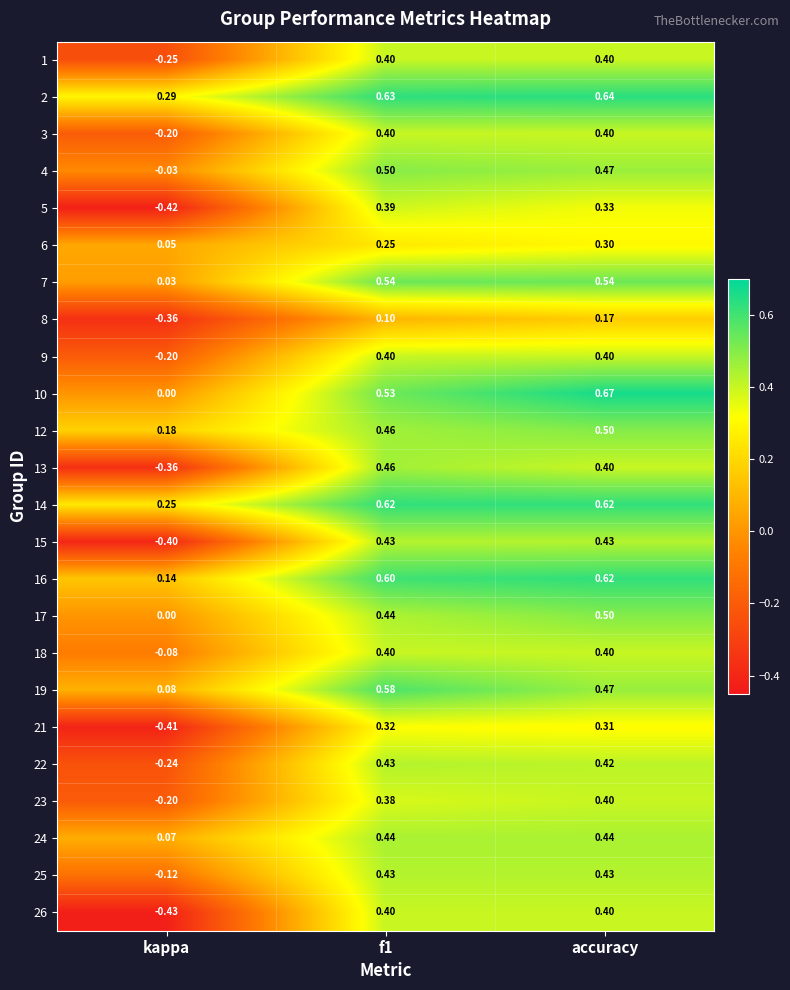

At which label is 19 closest to 0?

kappa